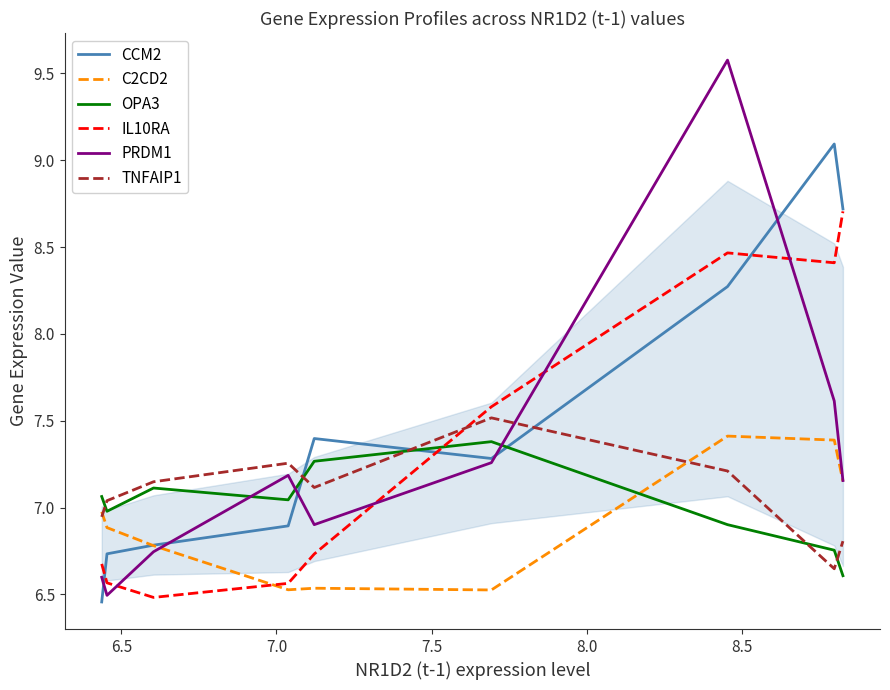

True or false: CCM2 and OPA3 intersect in this chart.

True